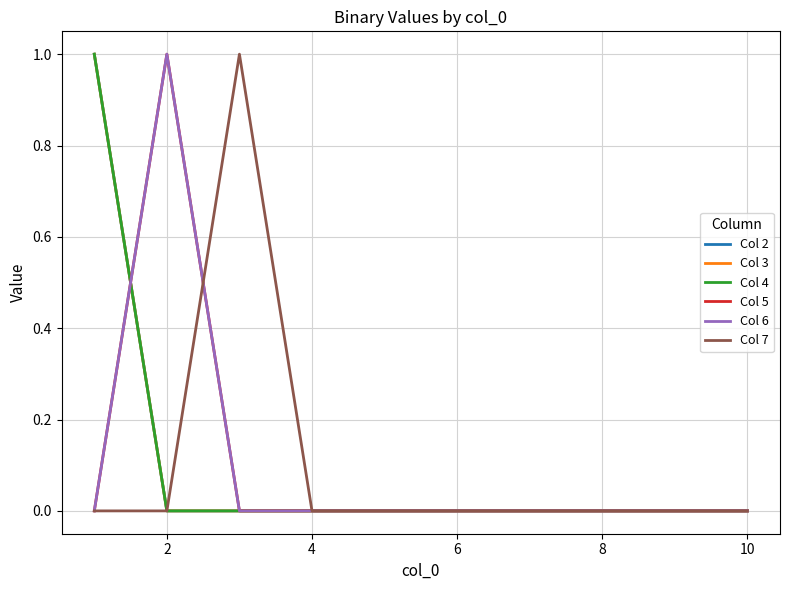

True or false: Col 2 and Col 3 intersect in this chart.

False